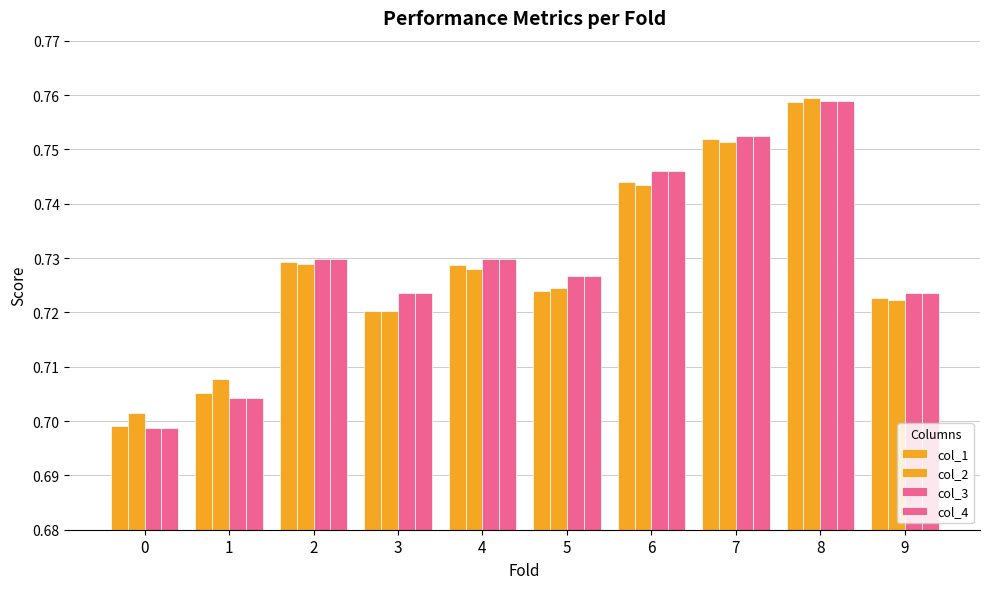

Is the value of col_4 at 8 greater than the value of col_1 at 0?

Yes